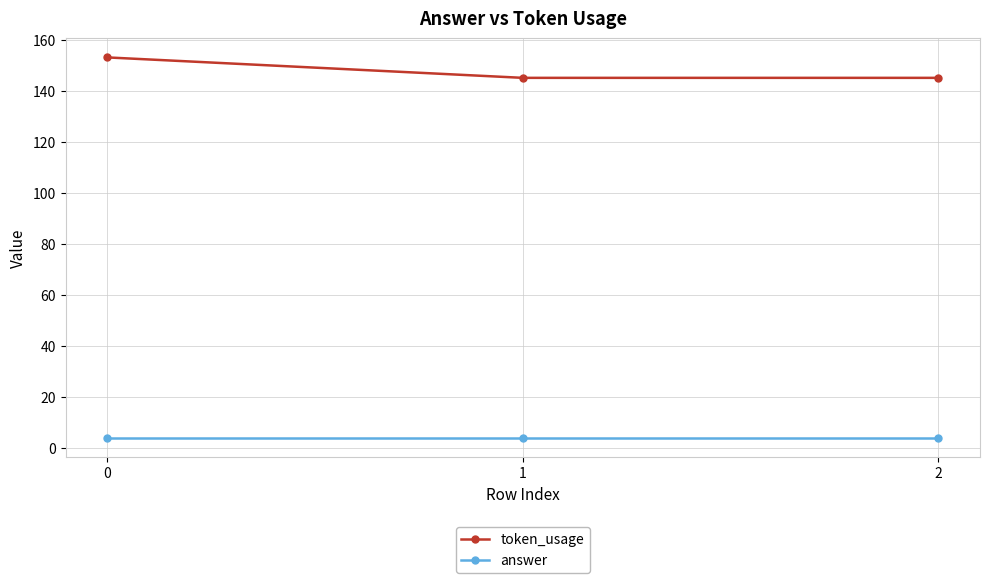

What are all the series names shown in the legend?

token_usage, answer